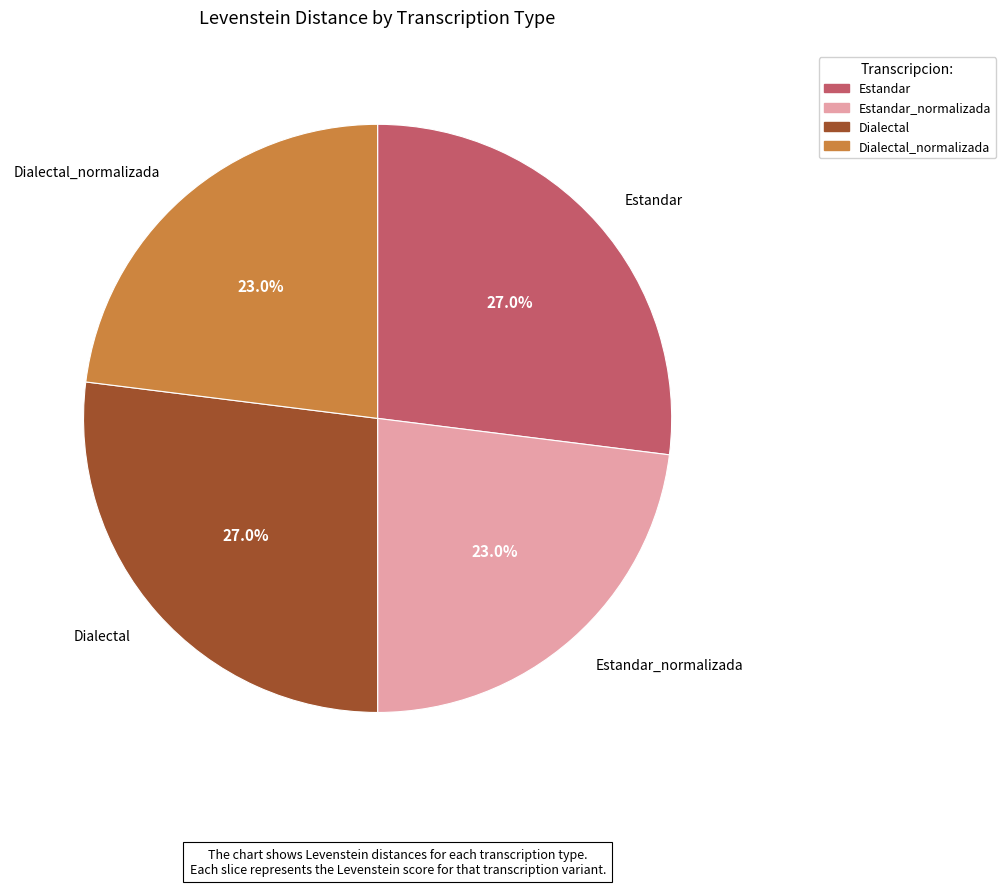

To the nearest percent, what portion does Estandar represent?

27%